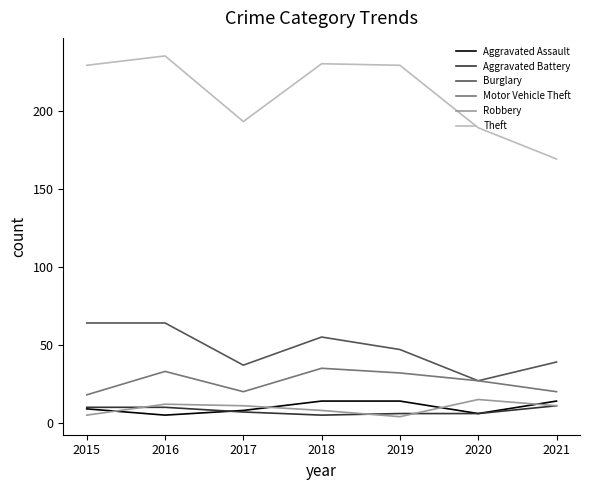

What is the average value of the Theft series?

211